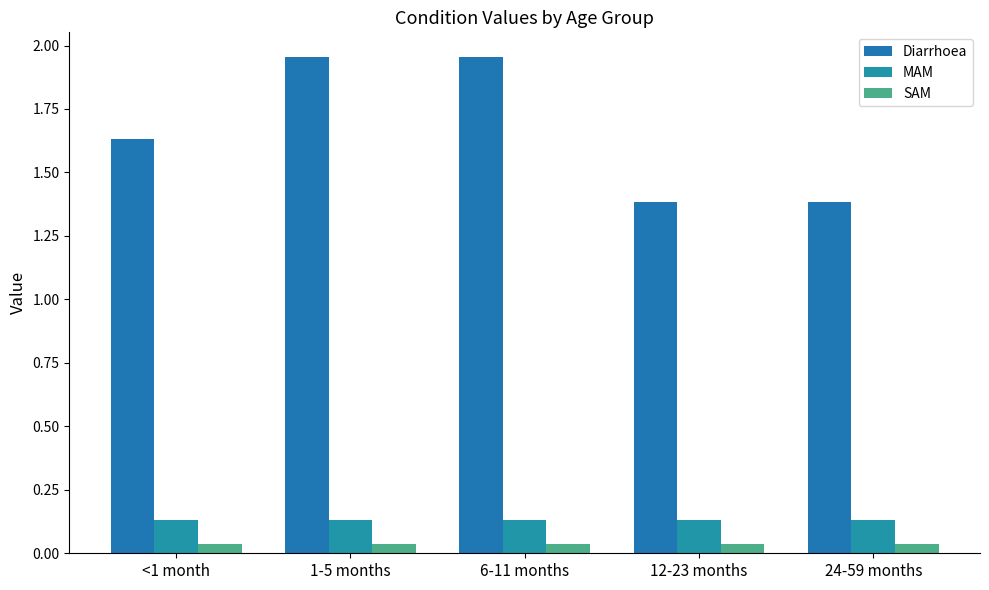

What is the sum of the MAM values at 24-59 months and <1 month?

0.3